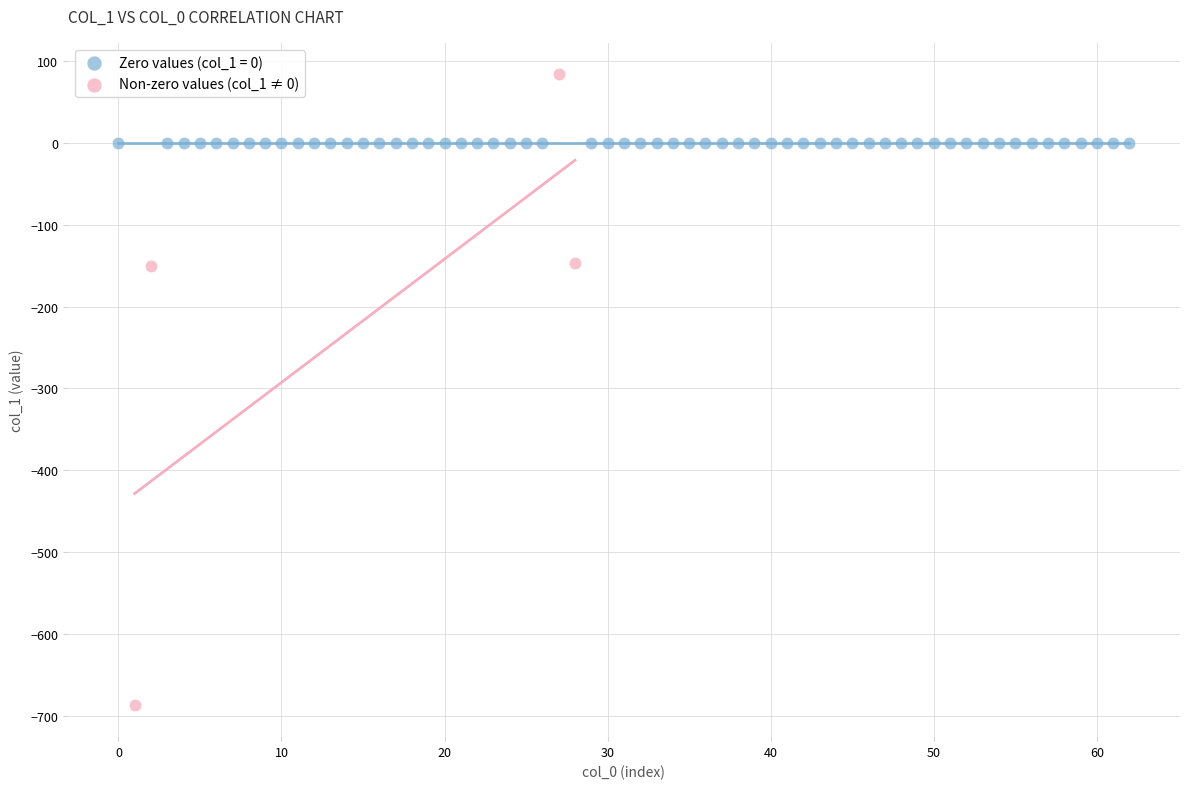

Which series contains the highest Y value?

Non-zero values (col_1 ≠ 0)